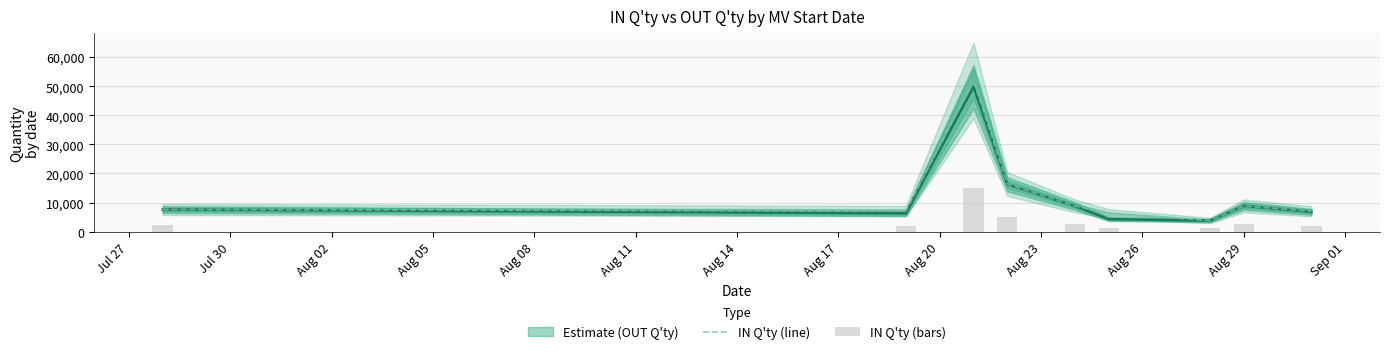

What is the sum of all IN Q'ty (line) values?

117878